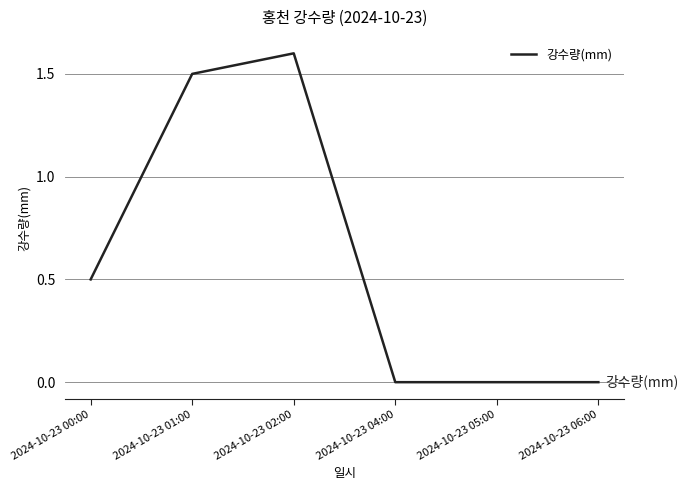

Reading left to right, list all the values displayed in this chart.

2024-10-23 00:00=0.5	2024-10-23 01:00=1.5	2024-10-23 02:00=1.6	2024-10-23 04:00=0.0	2024-10-23 05:00=0.0	2024-10-23 06:00=0.0